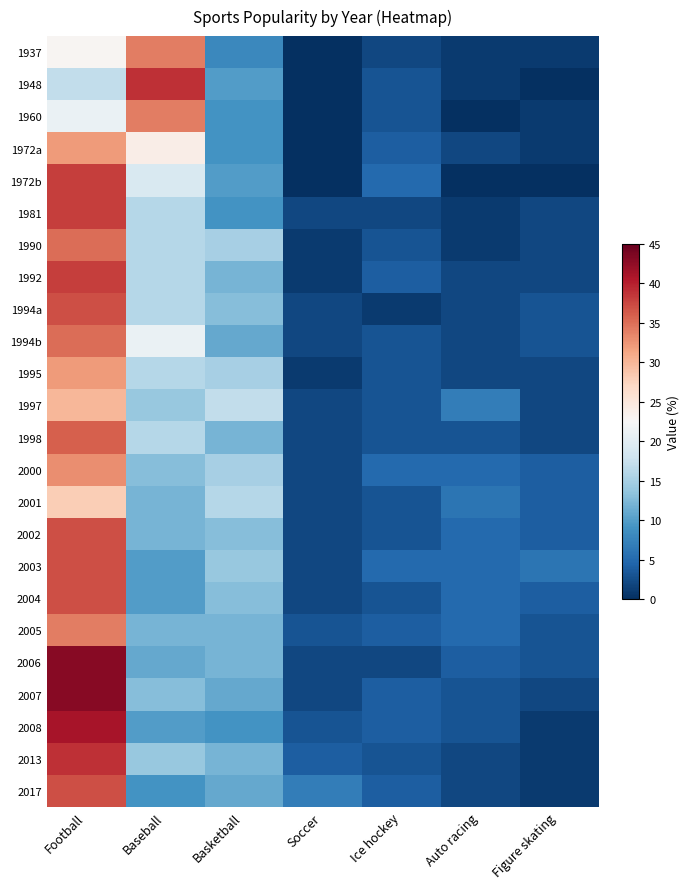

Count the number of categories in the chart.

7